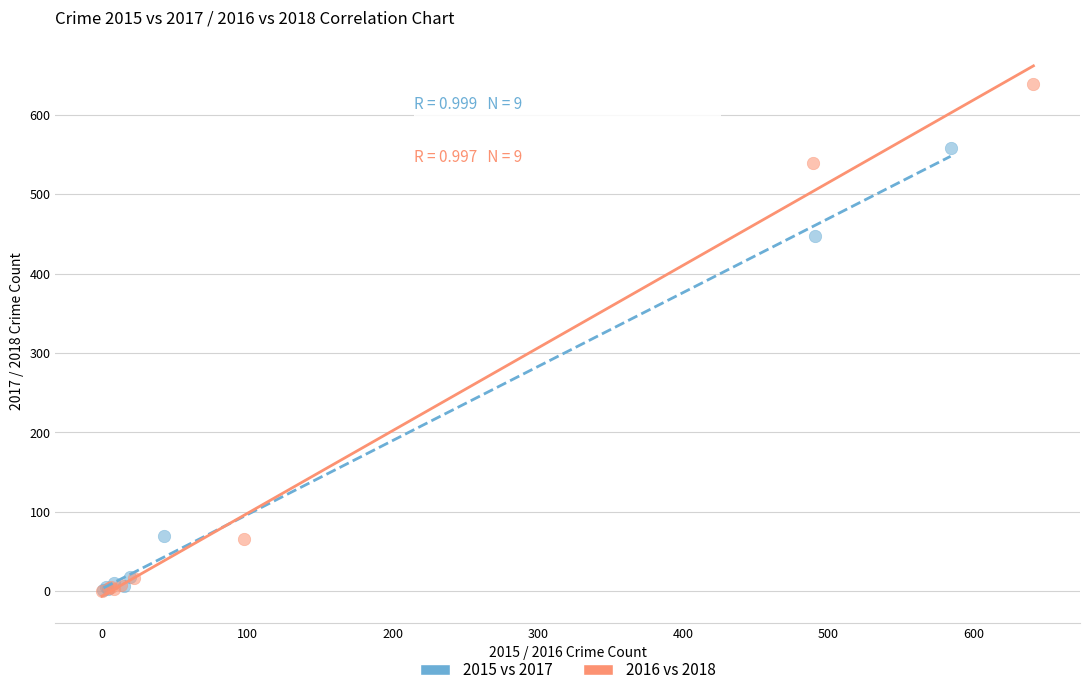

Which series has the largest Y range (max minus min)?

2016 vs 2018